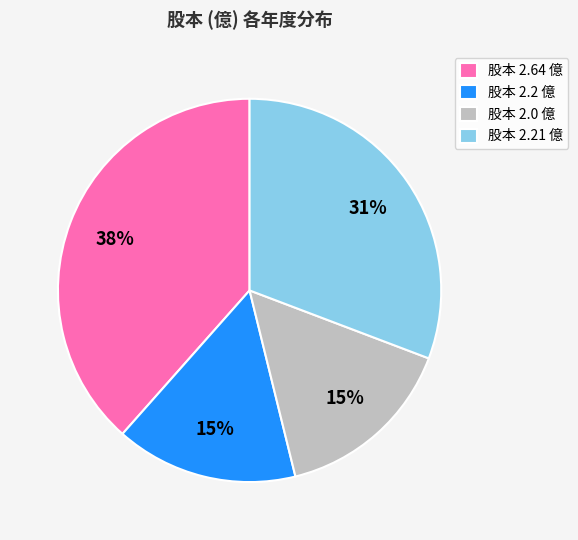

Combined, do 股本 2.0 億 and 股本 2.2 億 account for over 50%?

No